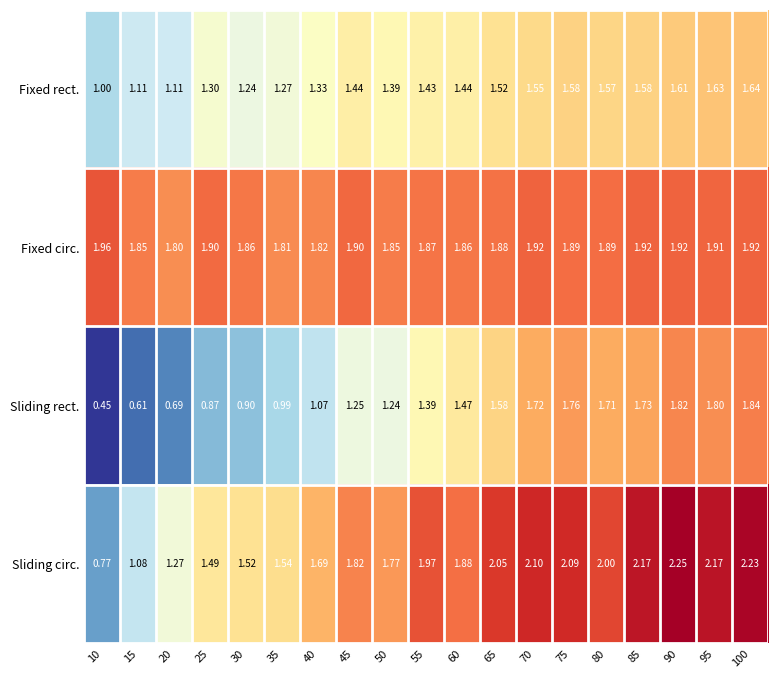

At how many categories does at least one series exceed 1?

19